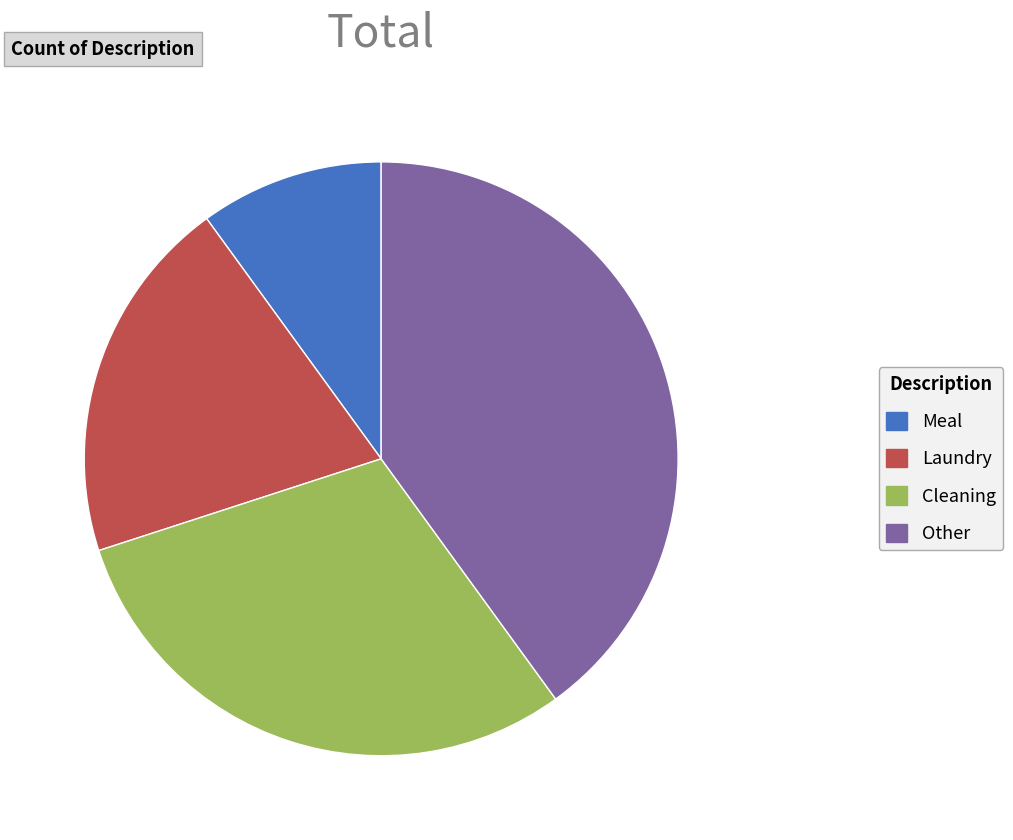

Does any single category account for the majority?

No